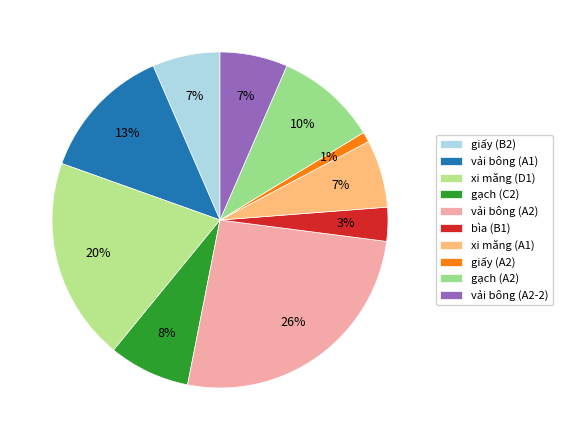

To the nearest percent, what portion does xi măng (A1) represent?

7%